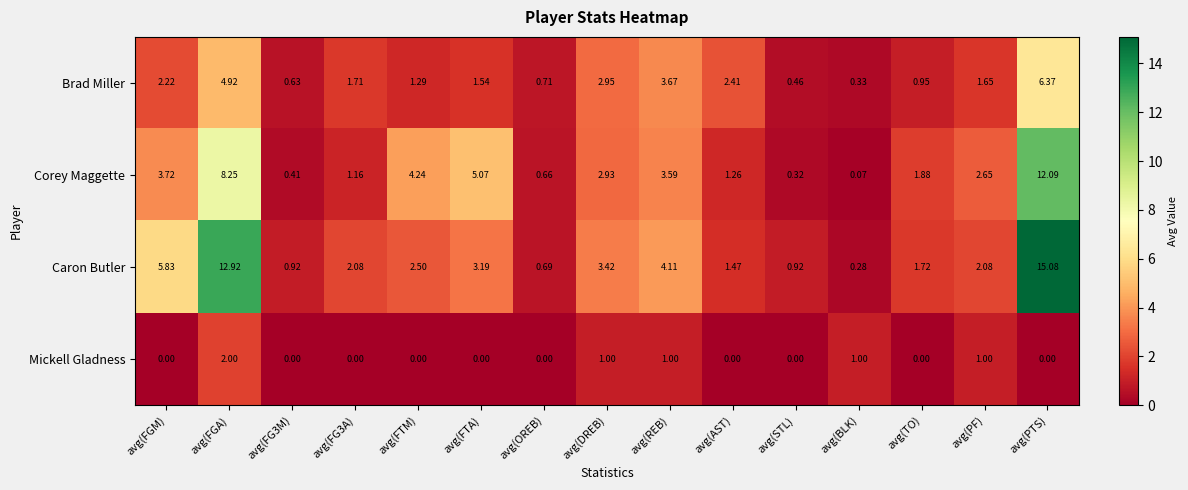

Which series has the widest spread of values?

Caron Butler